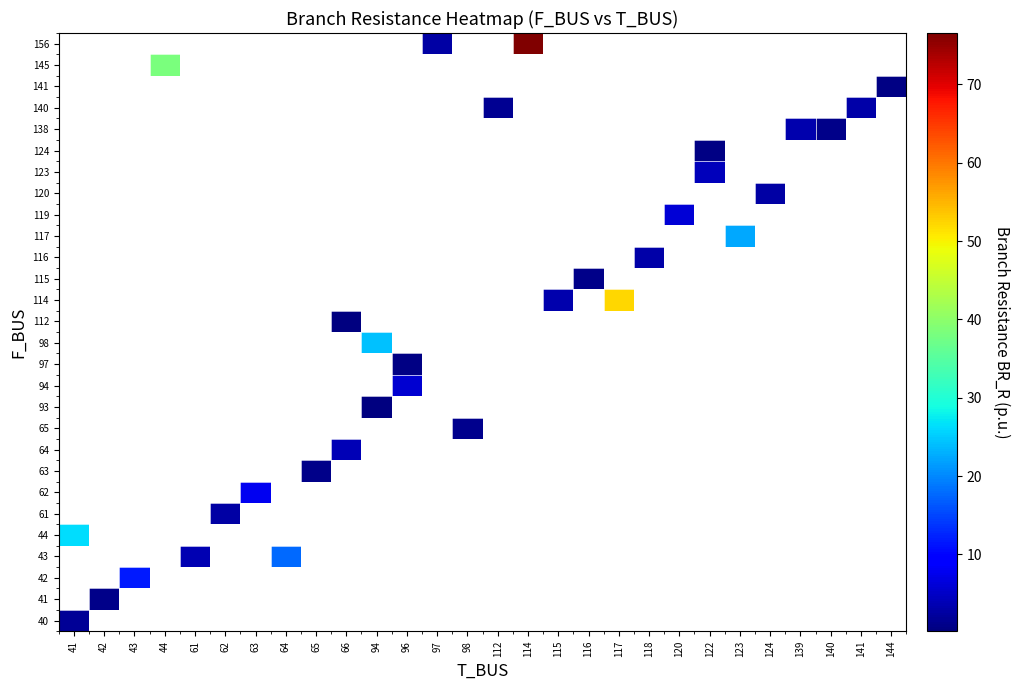

What is the greatest value displayed?

76.6